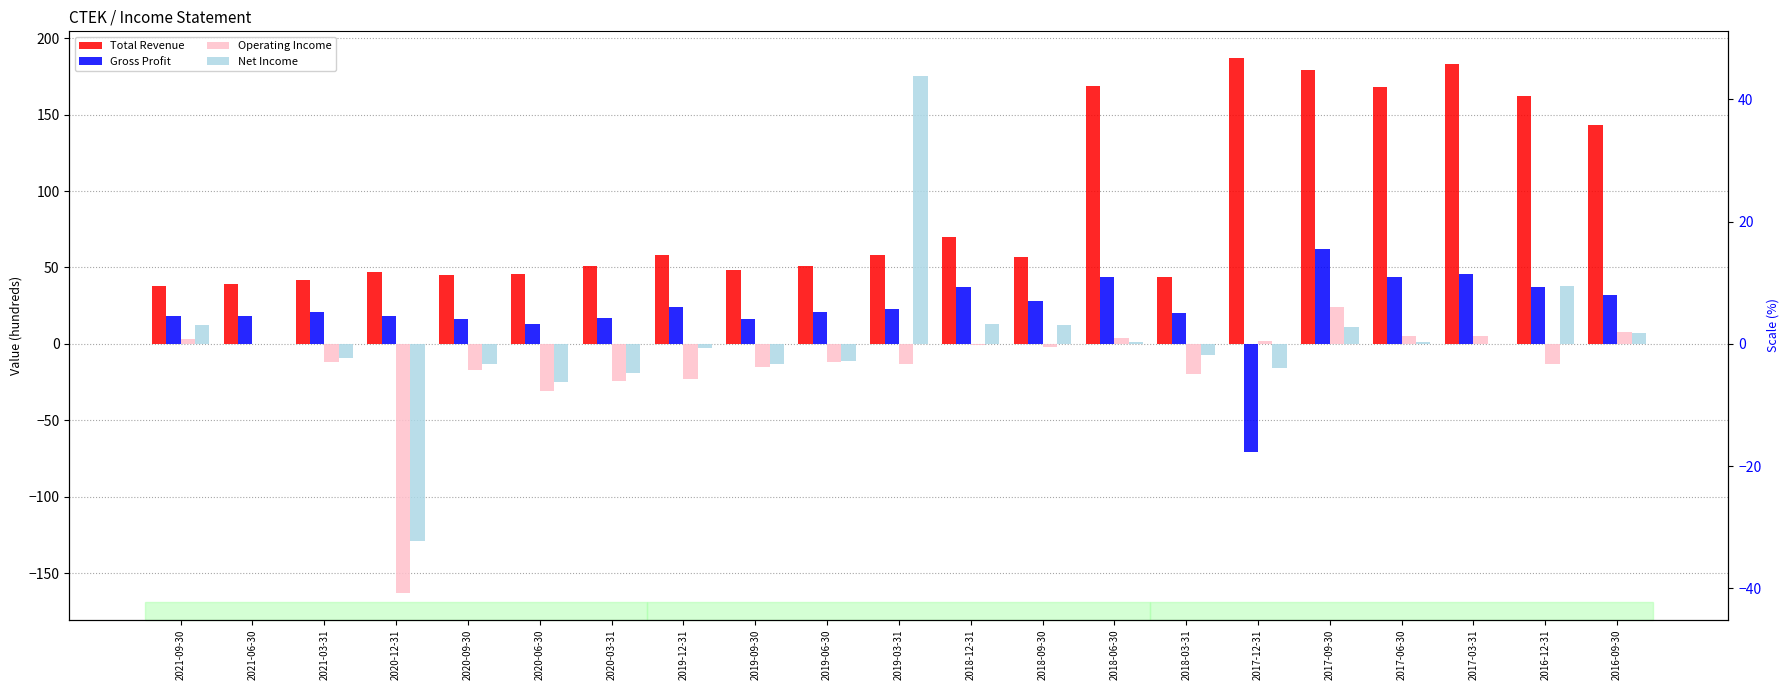

What is the label of the 10th bar from the left?

2019-06-30